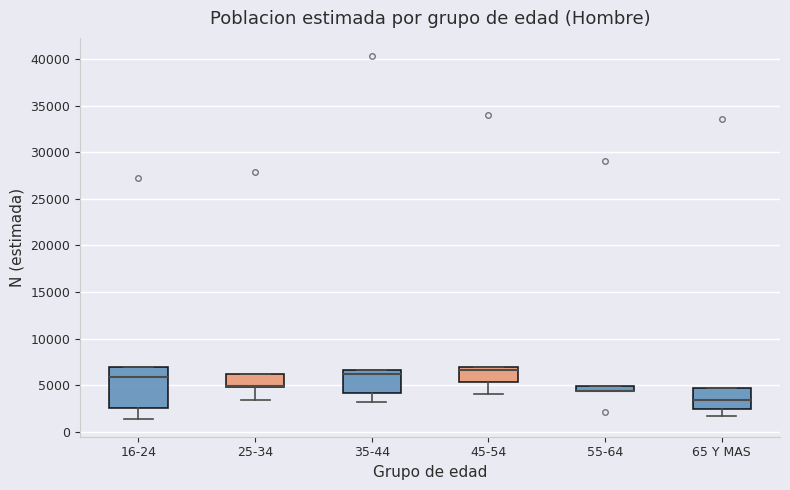

Where is the lower edge of the box for 45-54 on the y-axis? The values are not printed on the chart, so give them approximately, as read against the axis.

5500